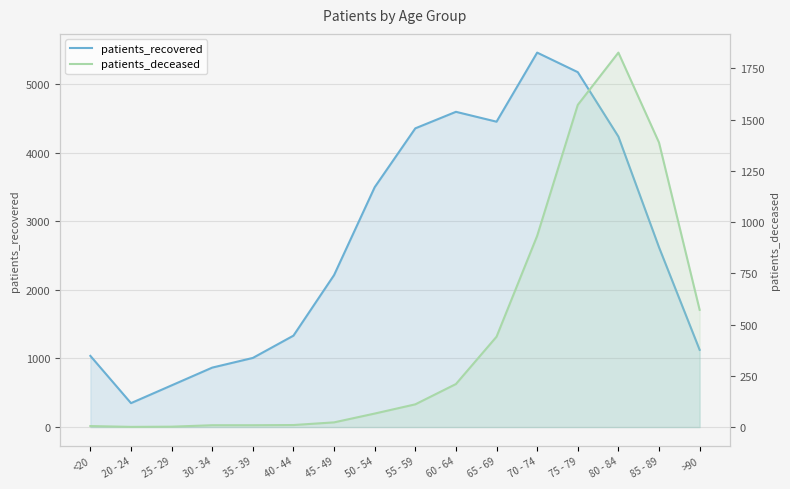

True or false: patients_recovered and patients_deceased cross at least once.

False